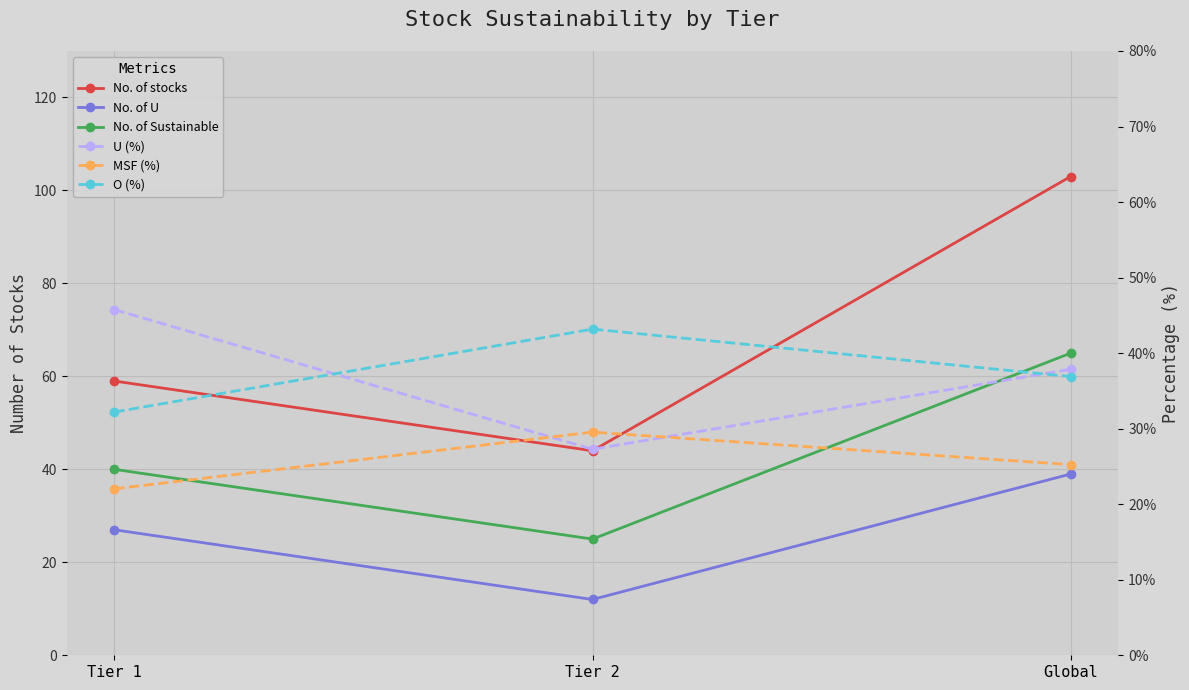

True or false: No. of Sustainable has a value of 22.3 at Global.

False